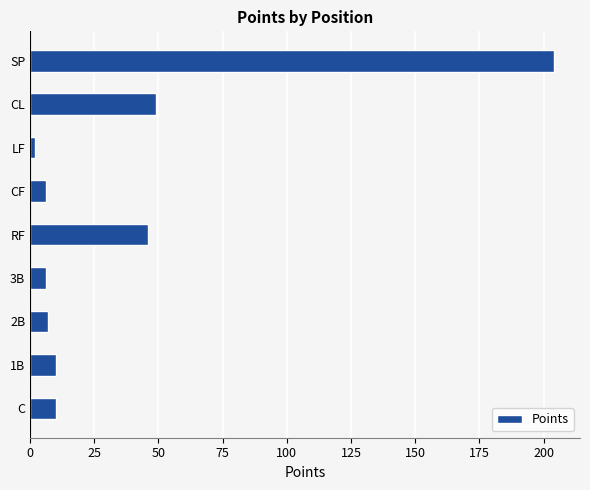

Read the value at C.

10